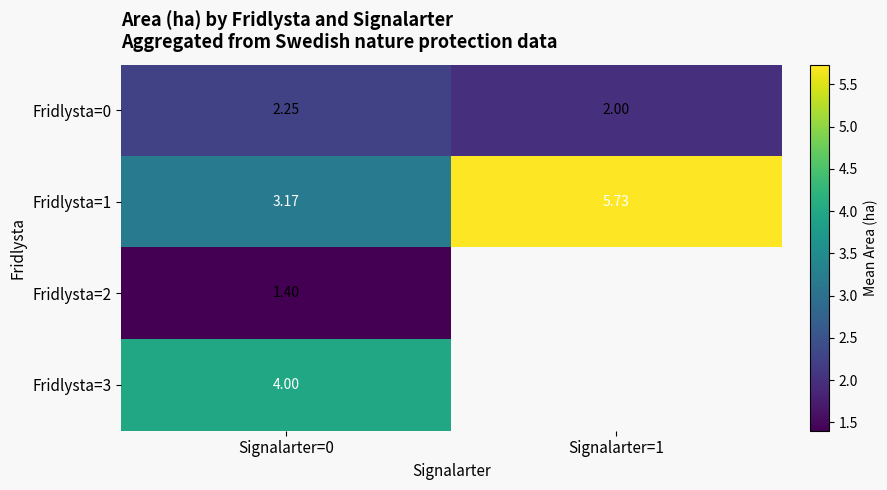

What value does the Fridlysta=0 series have at Signalarter=1?

2.0